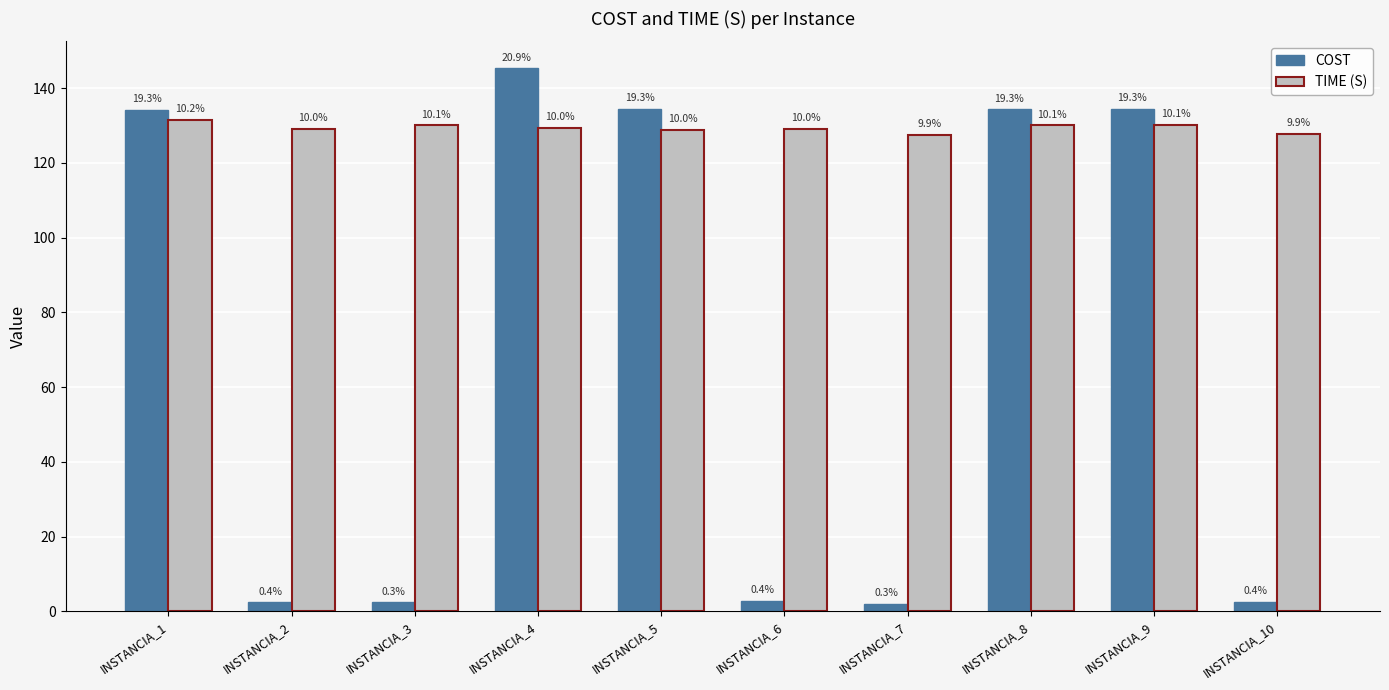

What are all the series names shown in the legend?

COST, TIME (S)